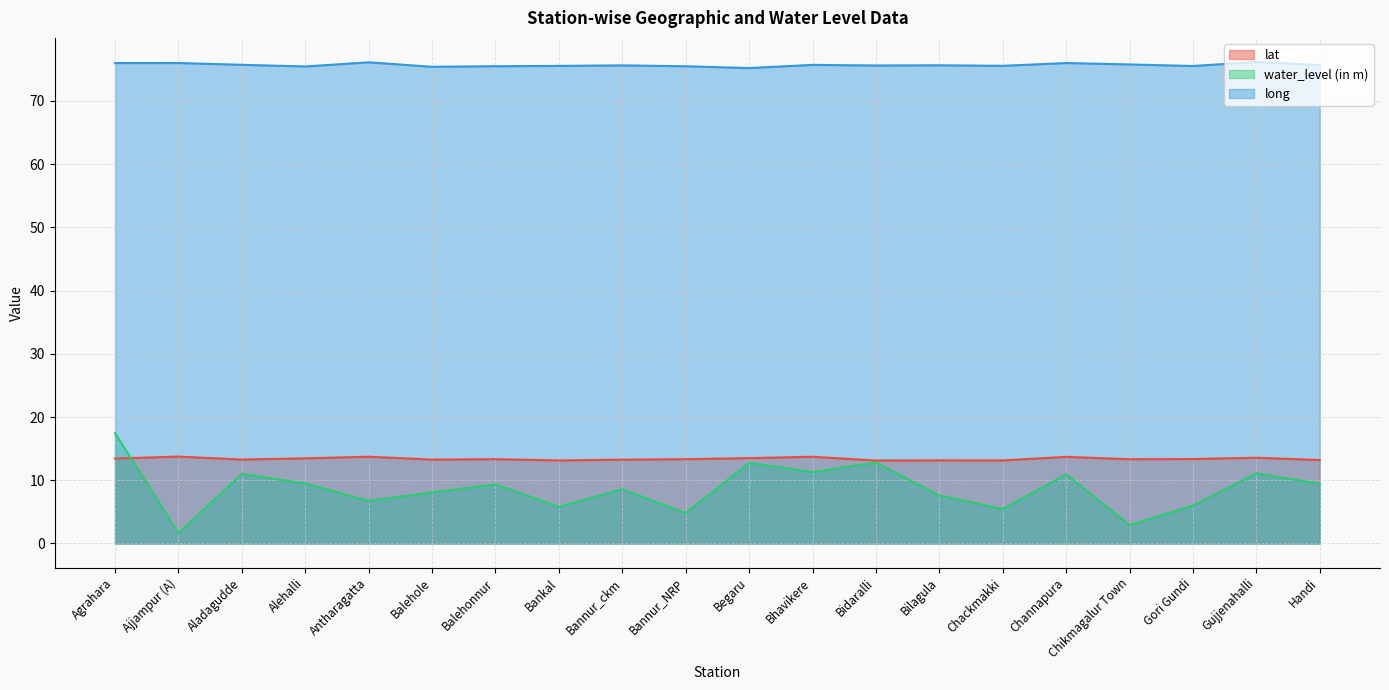

At which label does water_level (in m) first exceed 9?

Agrahara